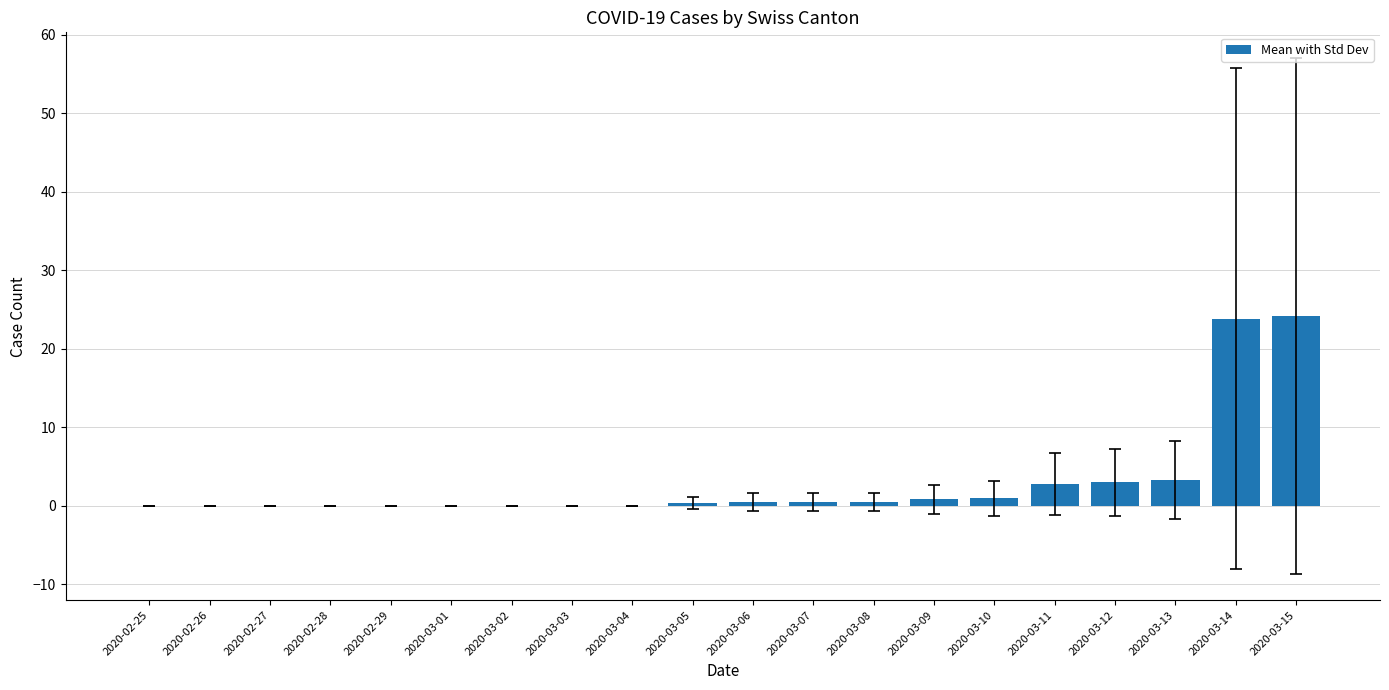

What is the average value?

3.0